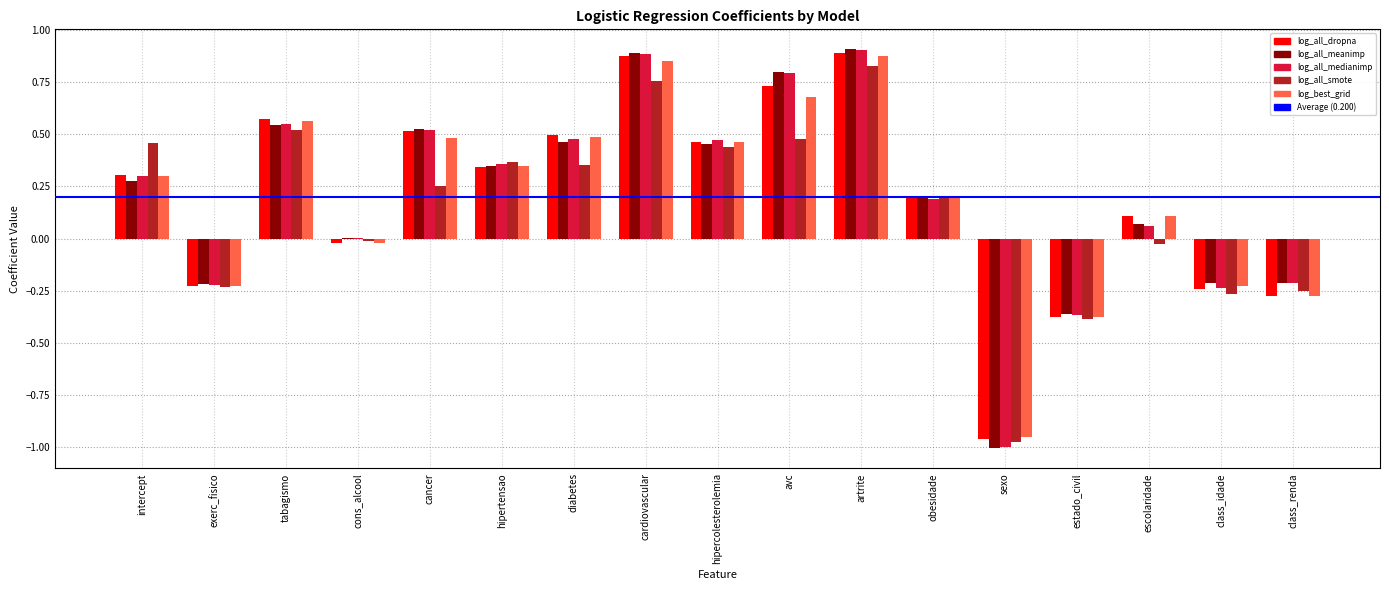

Which series changed the most between hipercolesterolemia and class_renda?

log_all_dropna